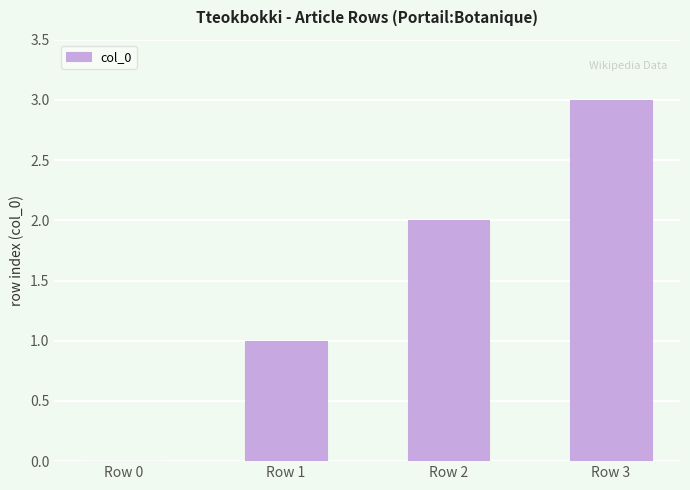

What is the average value?

2